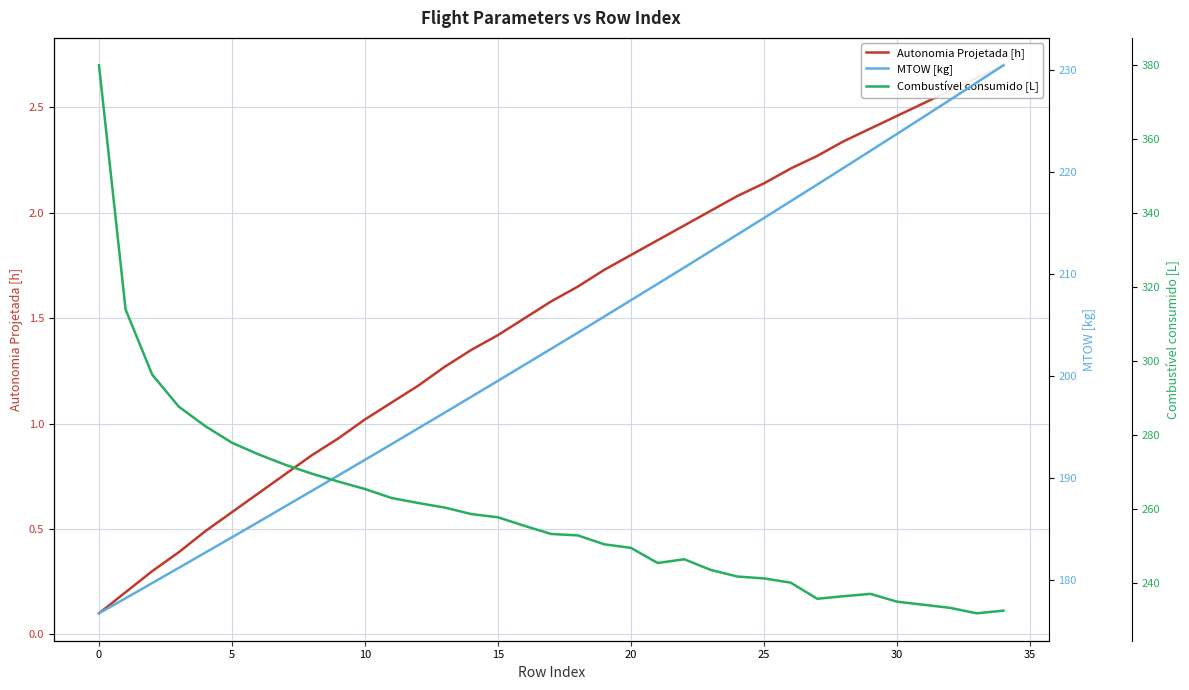

True or false: Autonomia Projetada [h] and Combustível consumido [L] intersect in this chart.

False